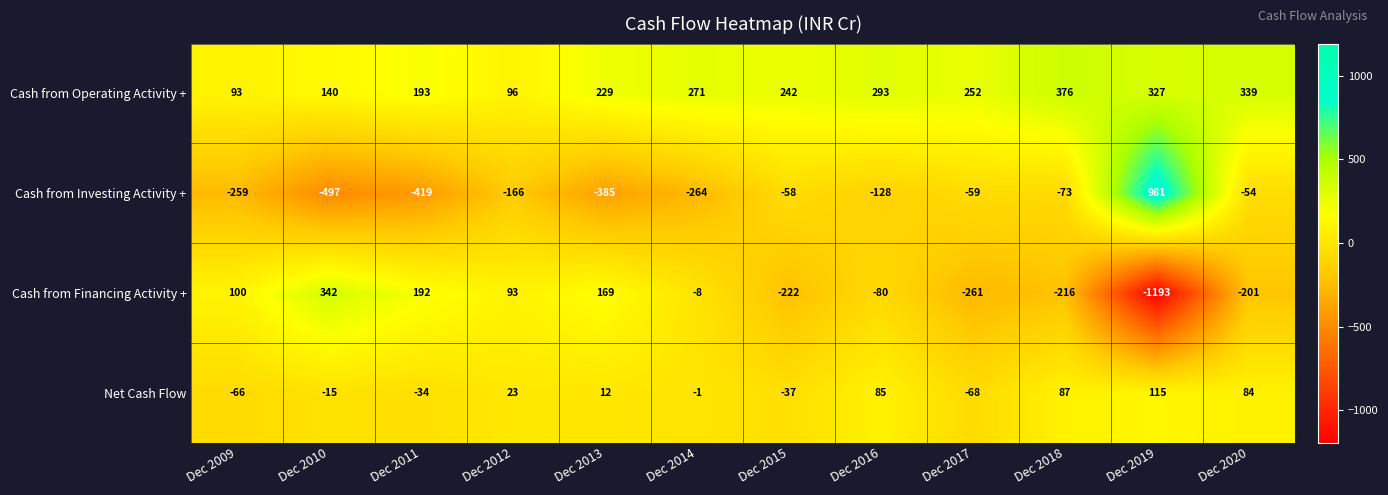

Rank the series by their maximum value, from highest to lowest.

Cash from Investing Activity +, Cash from Operating Activity +, Cash from Financing Activity +, Net Cash Flow